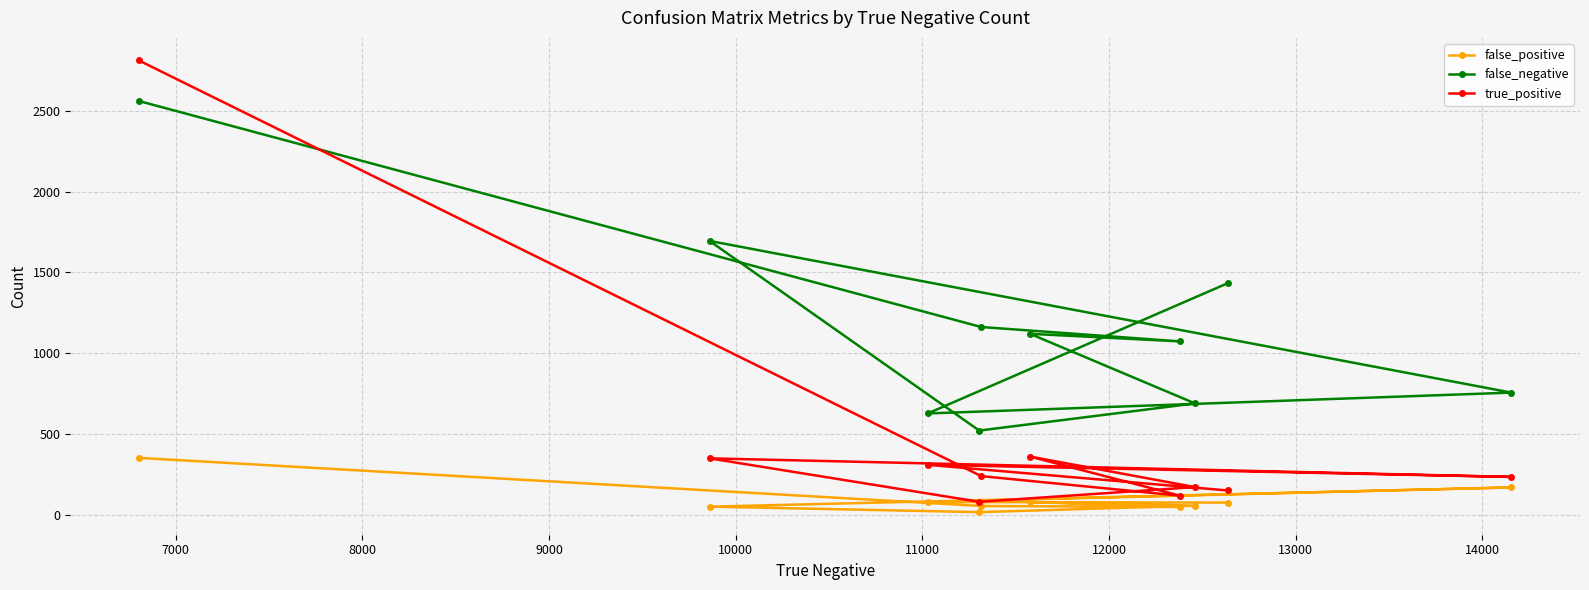

What is the lowest value of the false_negative series?

521